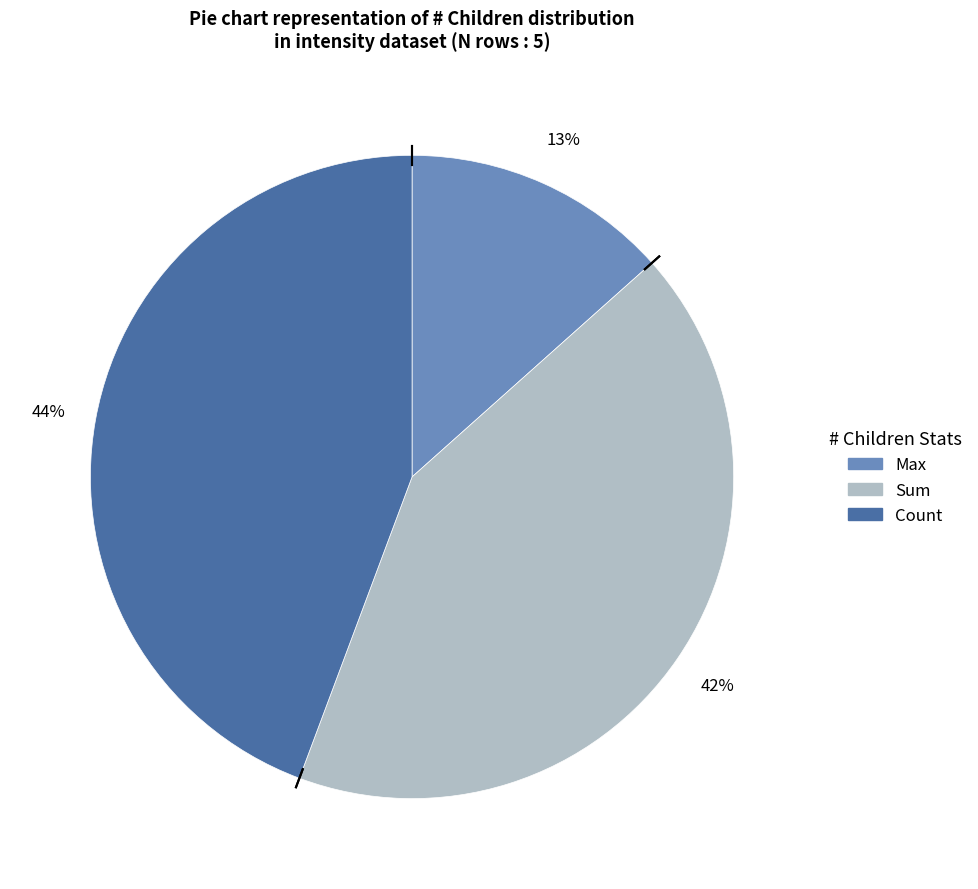

To the nearest percent, what is the average slice percentage?

33%